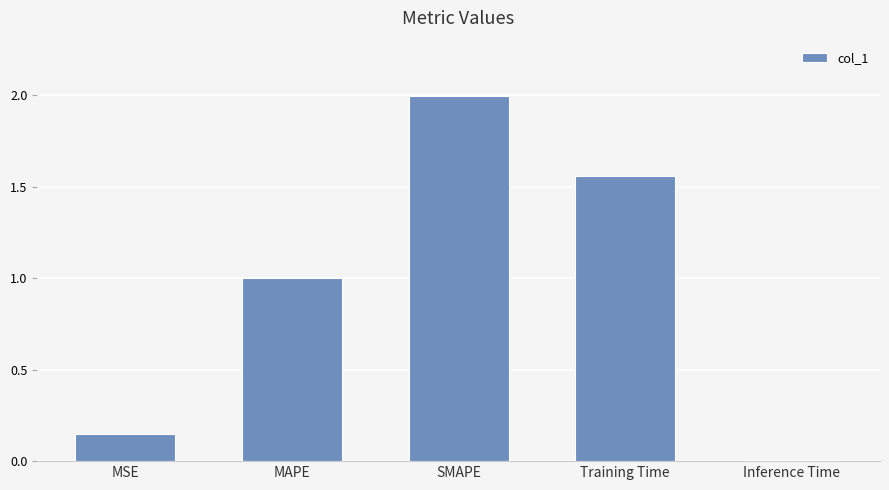

What is the label of the 4th bar from the right?

MAPE